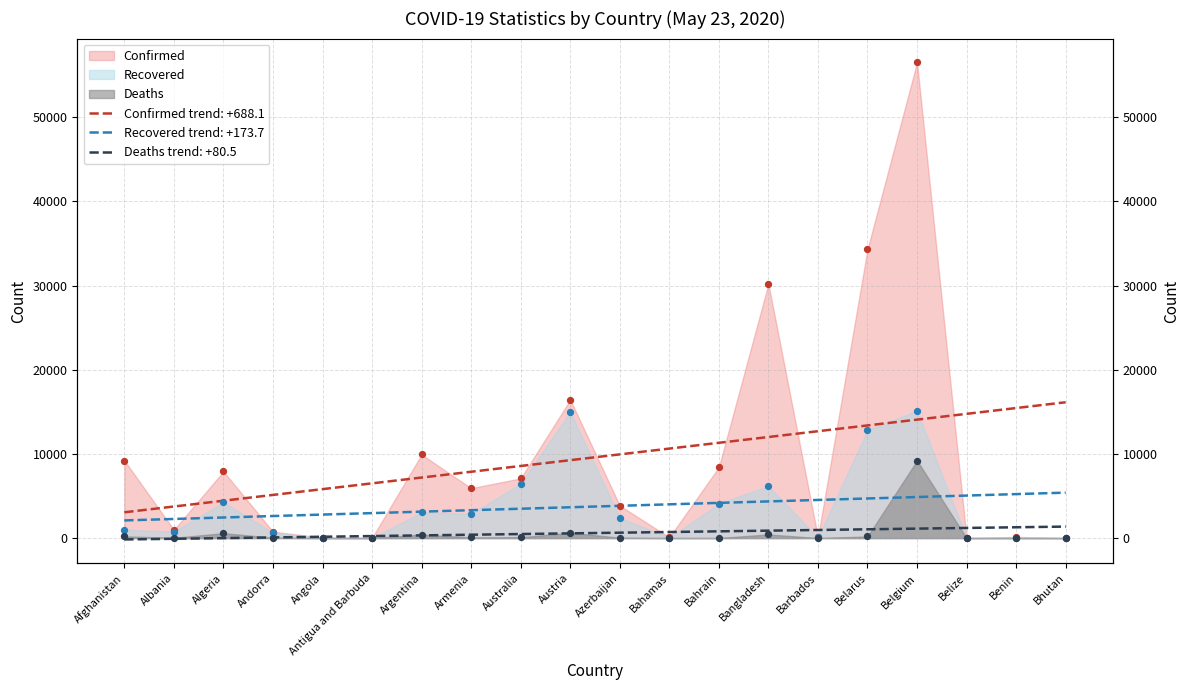

What are all the series names shown in the legend?

Confirmed, Recovered, Deaths